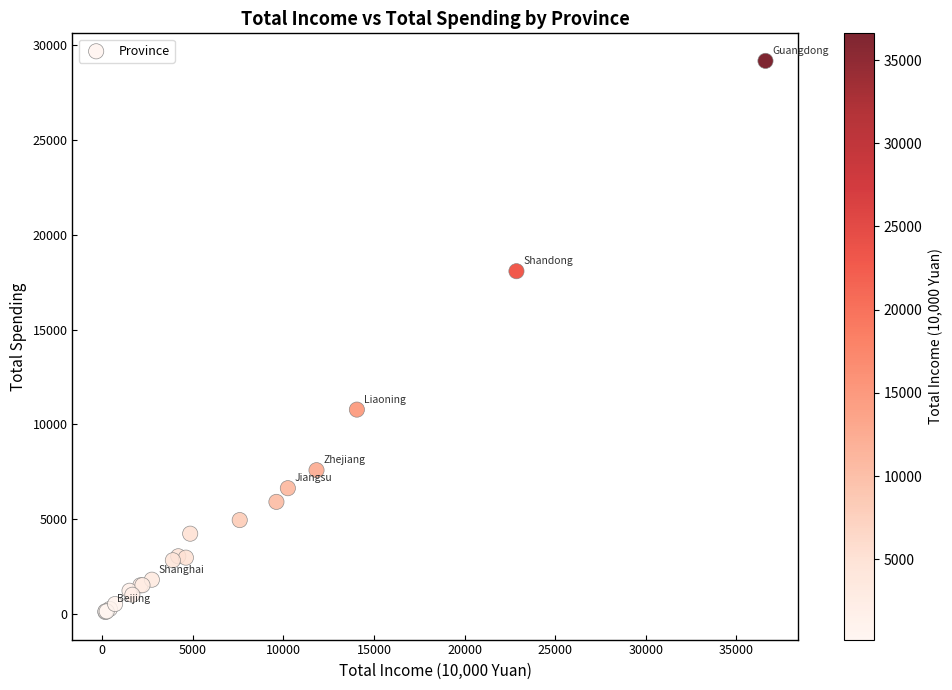

What Y value in the scatter plot is closest to 14640?

18081